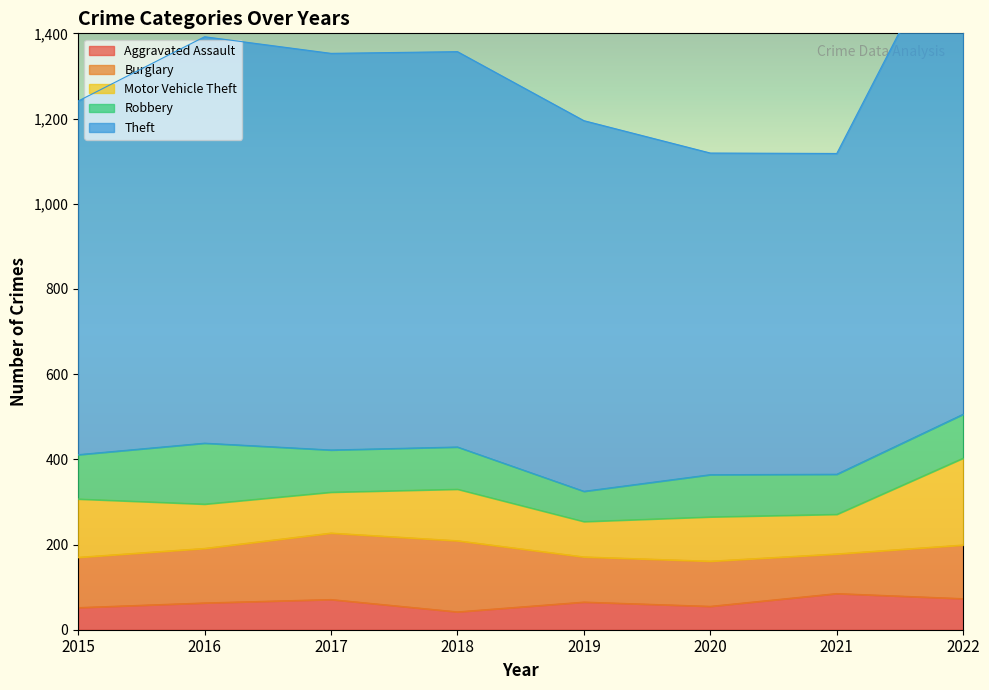

What is the lowest value of the Motor Vehicle Theft series?

83